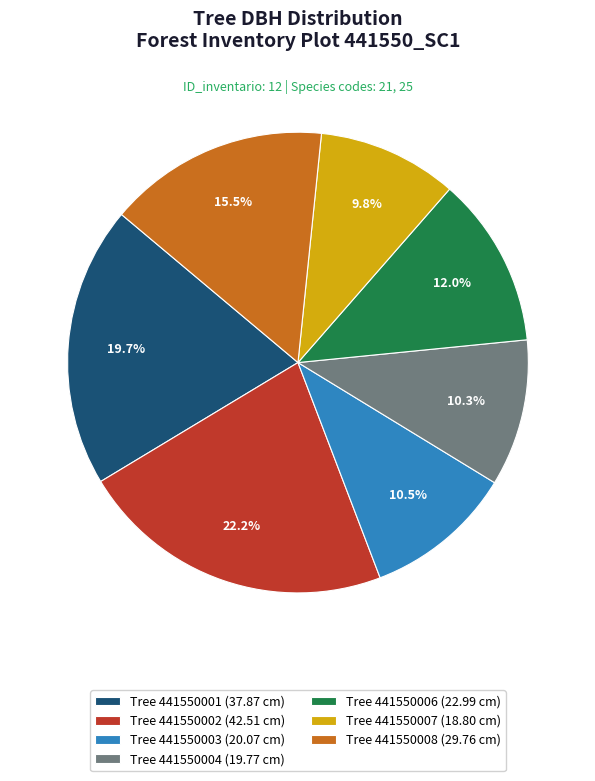

What is the largest slice in the pie chart?

Tree 441550002 (42.51 cm)